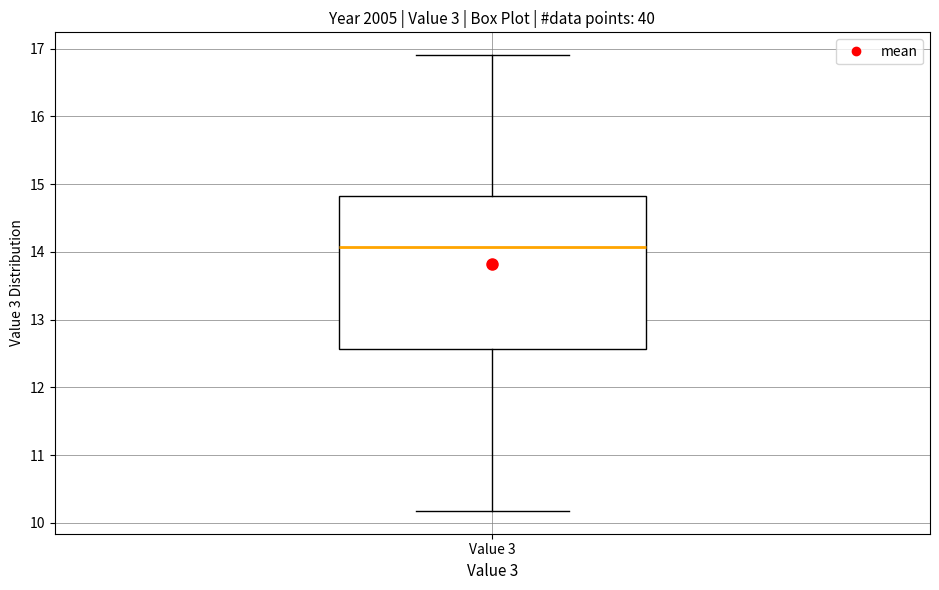

Transcribe this box plot: give where the median line is, the range the box spans, and where the two whiskers end, as read against the y-axis. The values are not printed on the chart, so give them approximately, as read against the axis.

median 14.1, box 12.6 to 14.8, whiskers 10.2 to 16.9